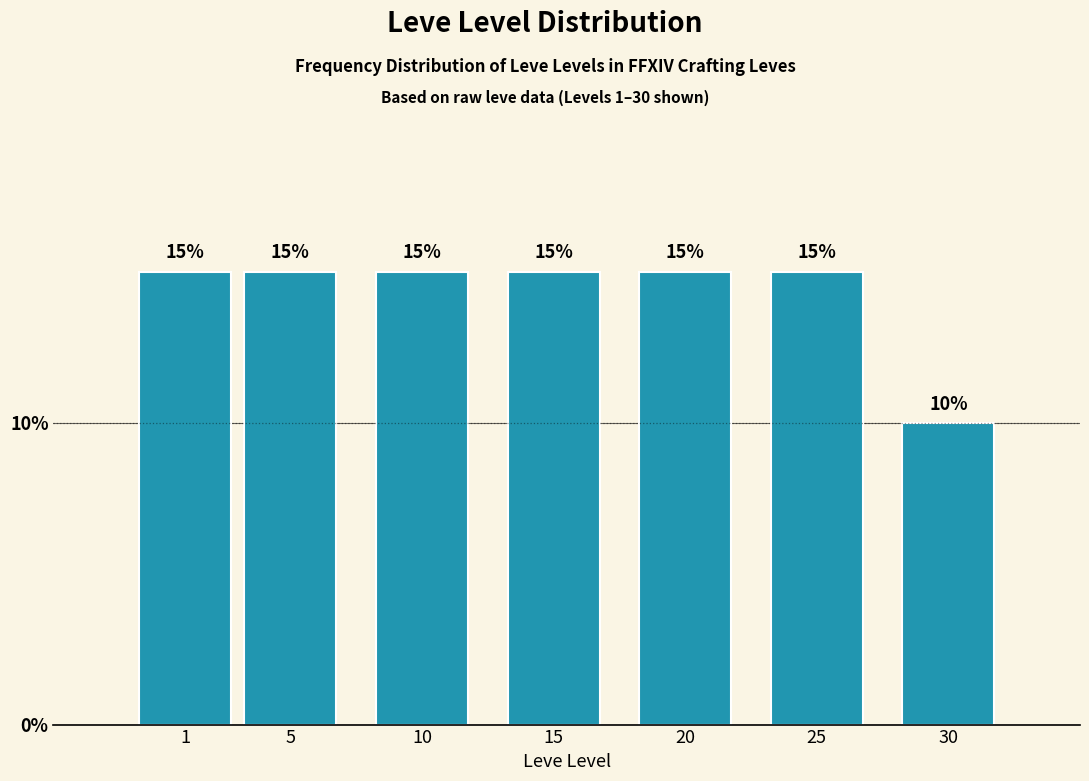

Reading right to left, transcribe all the data shown in this chart.

30=10	25=15	20=15	15=15	10=15	5=15	1=15